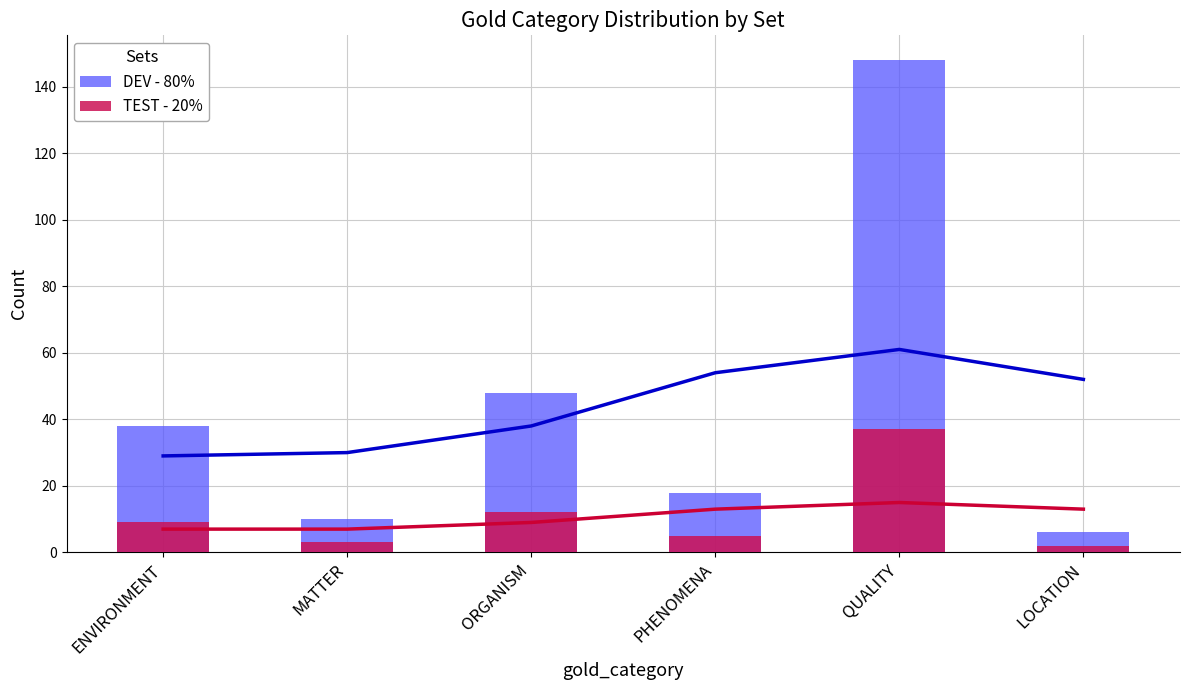

Reading left to right, extract all data points from this chart.

DEV - 80%: ENVIRONMENT=38	MATTER=10	ORGANISM=48	PHENOMENA=18	QUALITY=148	LOCATION=6
TEST - 20%: ENVIRONMENT=9	MATTER=3	ORGANISM=12	PHENOMENA=5	QUALITY=37	LOCATION=2